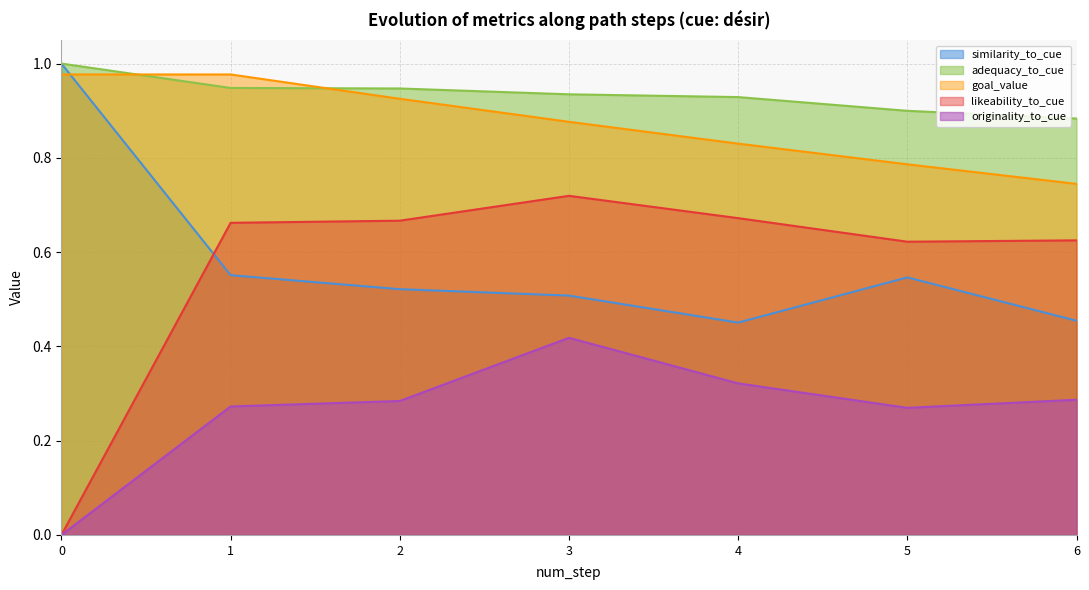

Which series has the largest total across all categories?

adequacy_to_cue